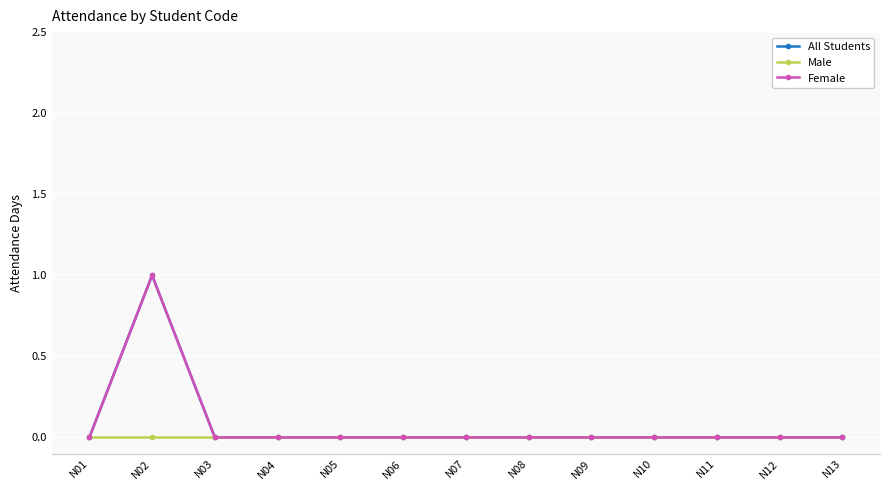

Is this an area chart (filled region under the line)?

No